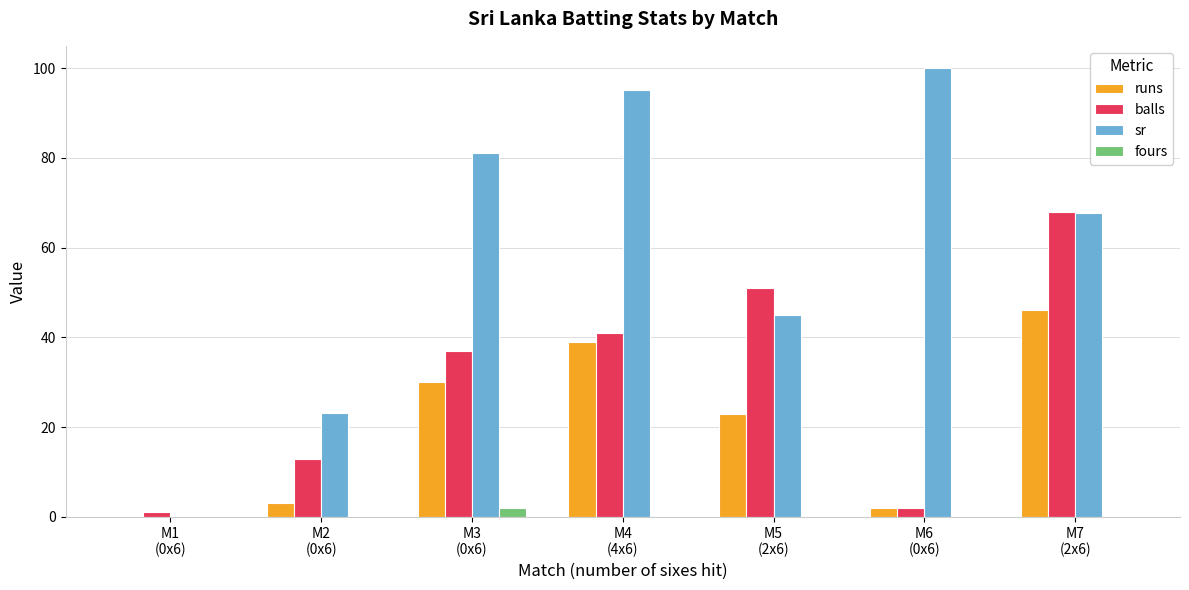

What is the maximum value for runs?

46.0